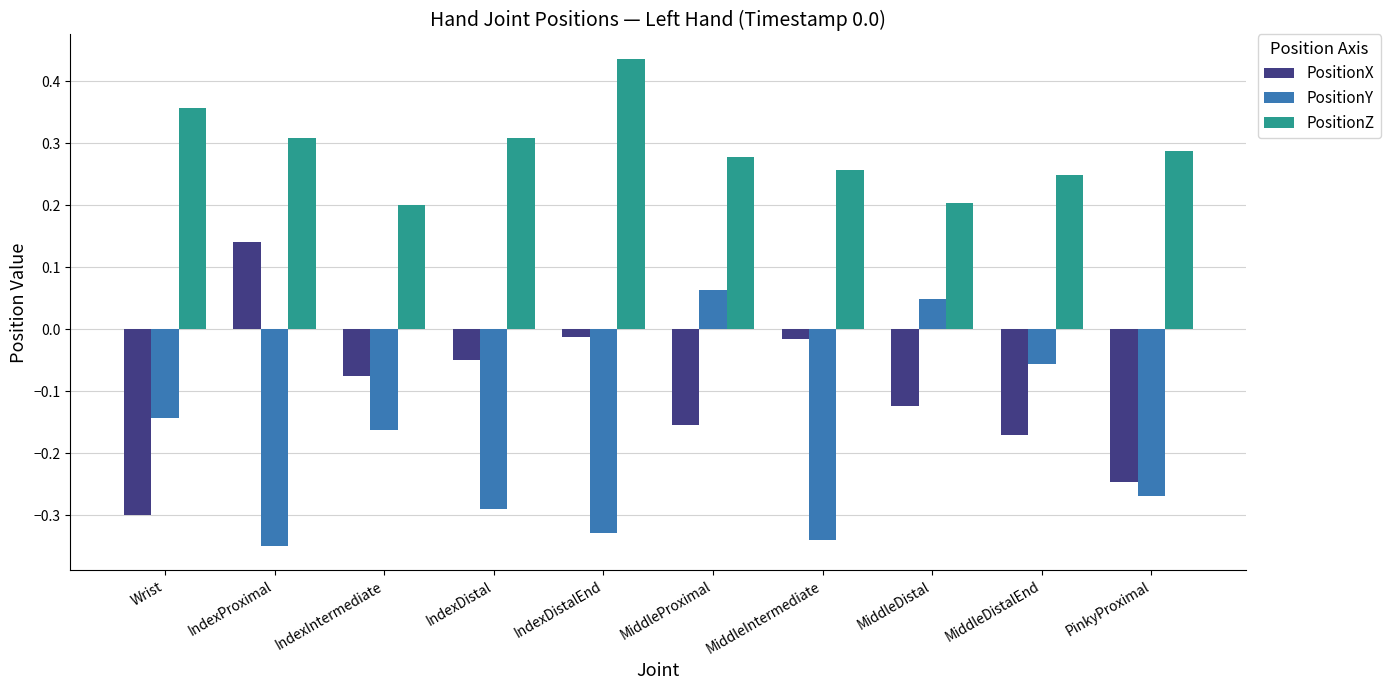

True or false: PositionZ has a value of 0.1 at IndexDistal.

False